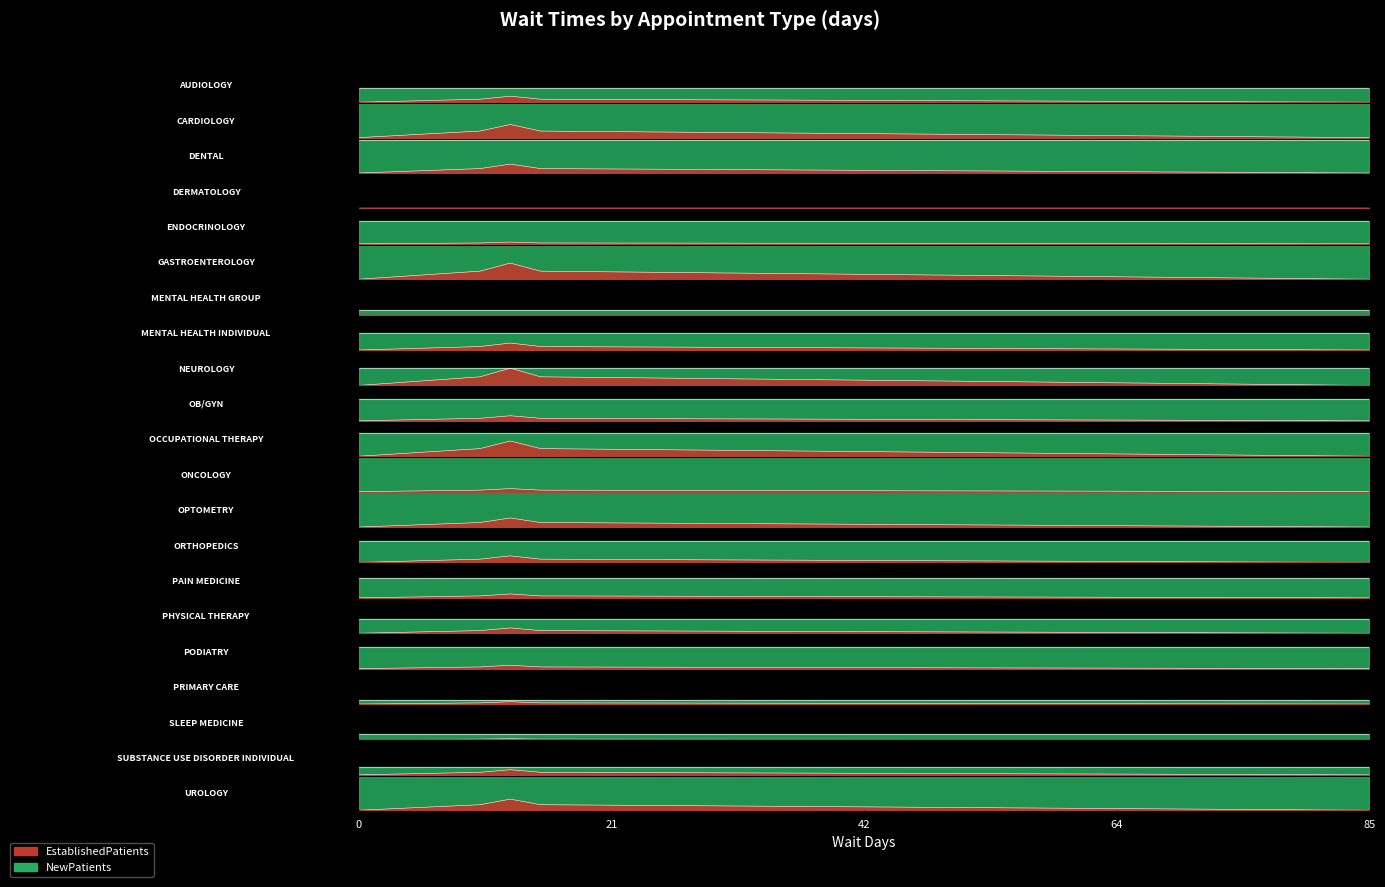

Does the chart display data point markers on the line(s)?

No